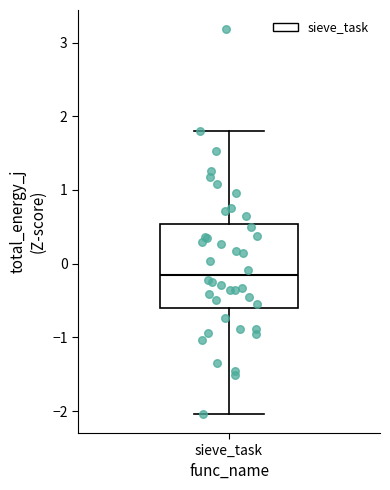

Where is the upper edge of the box for sieve_task on the y-axis? The values are not printed on the chart, so give them approximately, as read against the axis.

0.5